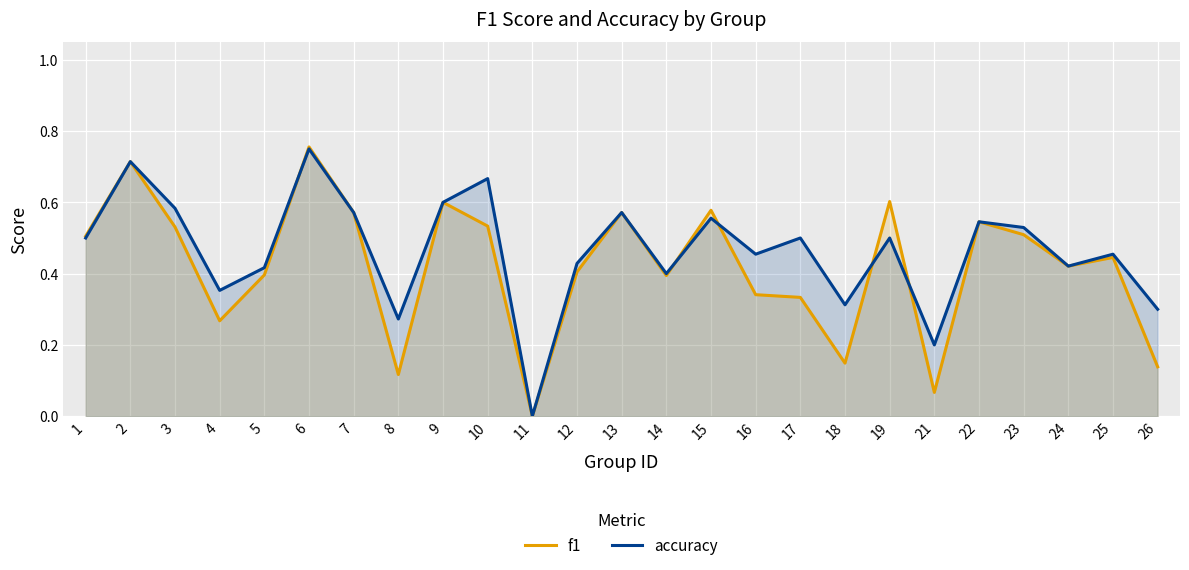

What is the value of the accuracy point at the 25th from the left?

0.3